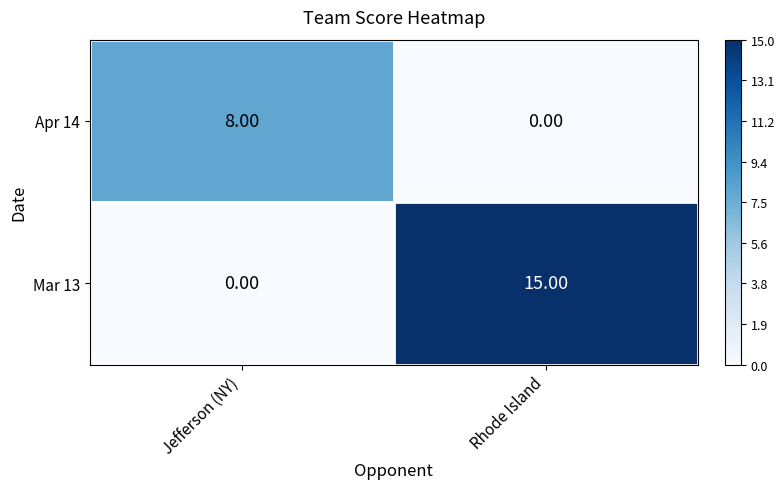

Which series has the widest spread of values?

Mar 13